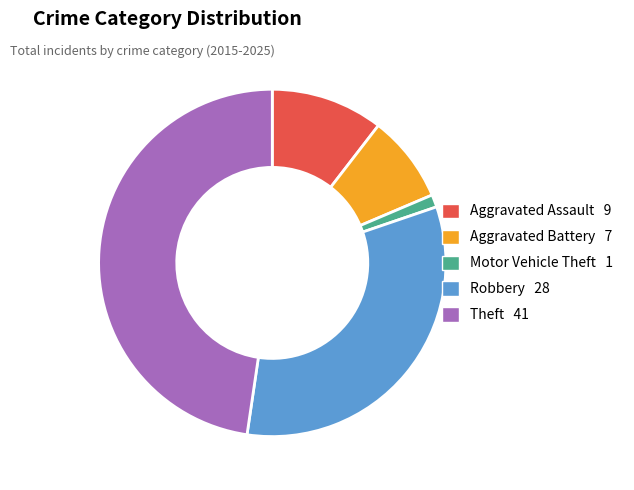

Is there a majority slice in this chart?

No